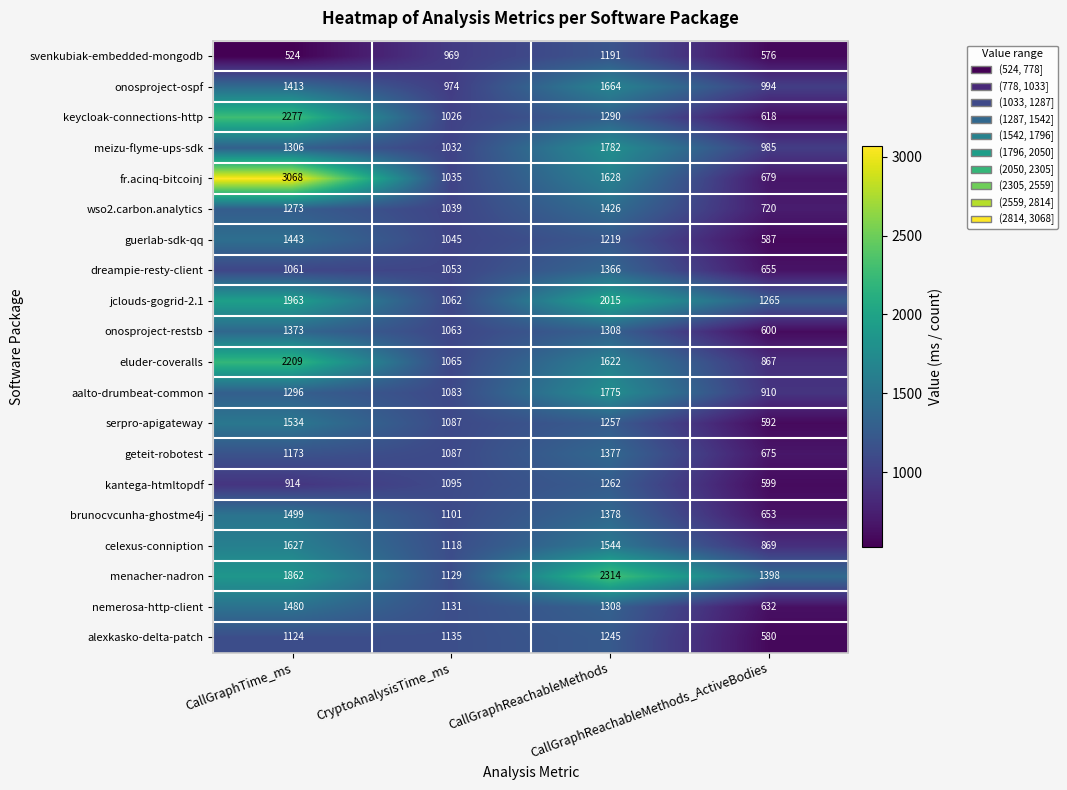

Rank the series by their maximum value, from lowest to highest.

svenkubiak-embedded-mongodb, alexkasko-delta-patch, kantega-htmltopdf, dreampie-resty-client, onosproject-restsb, geteit-robotest, wso2.carbon.analytics, guerlab-sdk-qq, nemerosa-http-client, brunocvcunha-ghostme4j, serpro-apigateway, celexus-conniption, onosproject-ospf, aalto-drumbeat-common, meizu-flyme-ups-sdk, jclouds-gogrid-2.1, eluder-coveralls, keycloak-connections-http, menacher-nadron, fr.acinq-bitcoinj